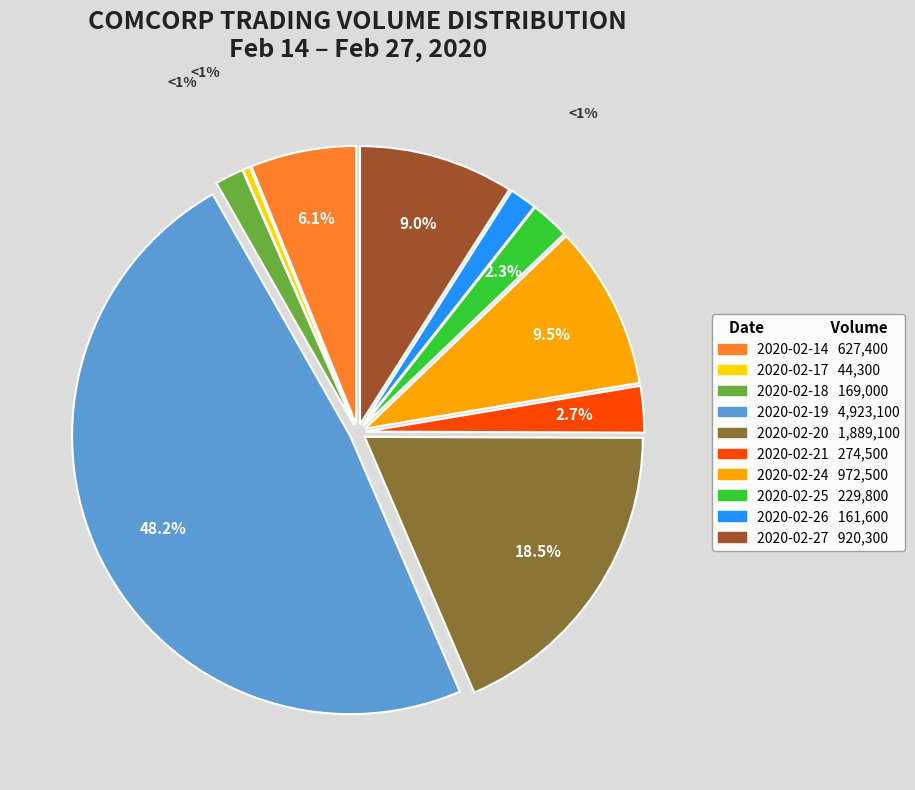

Combined, do 2020-02-17 and 2020-02-27 account for over 50%?

No